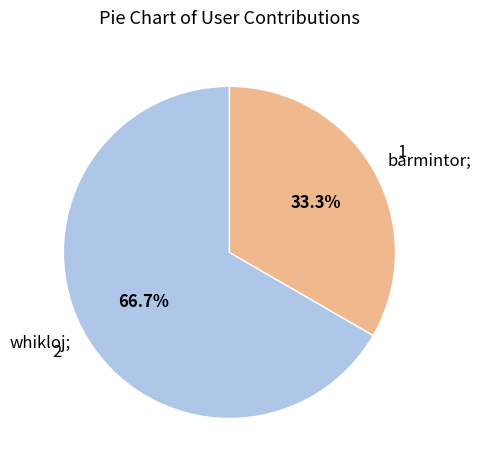

Approximately how many times larger is the value at whikloj; compared to barmintor;?

2.0